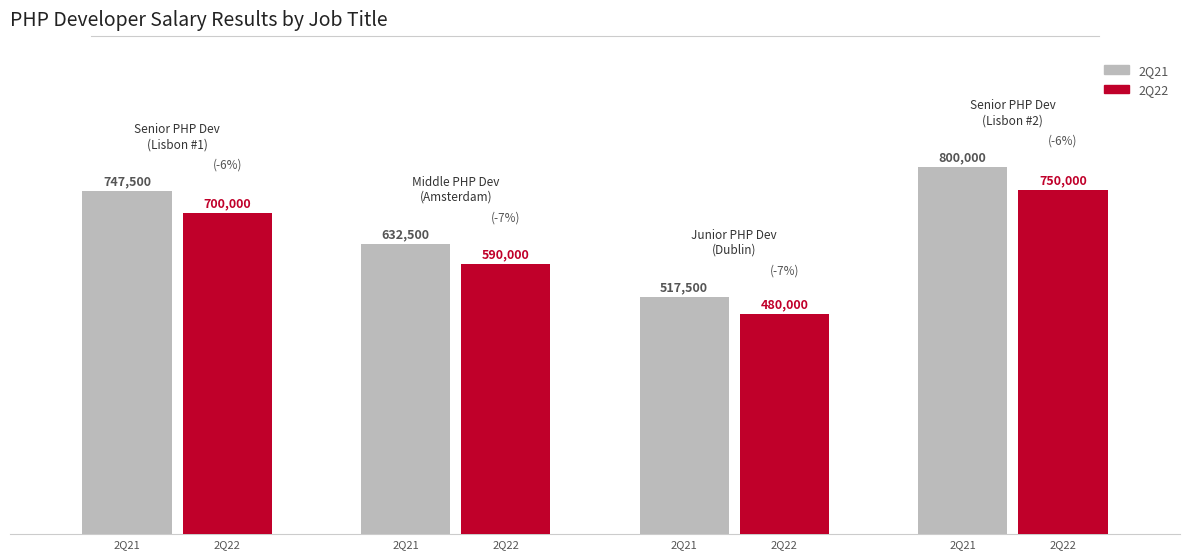

Rank the series by their average value, from highest to lowest.

2Q21, 2Q22